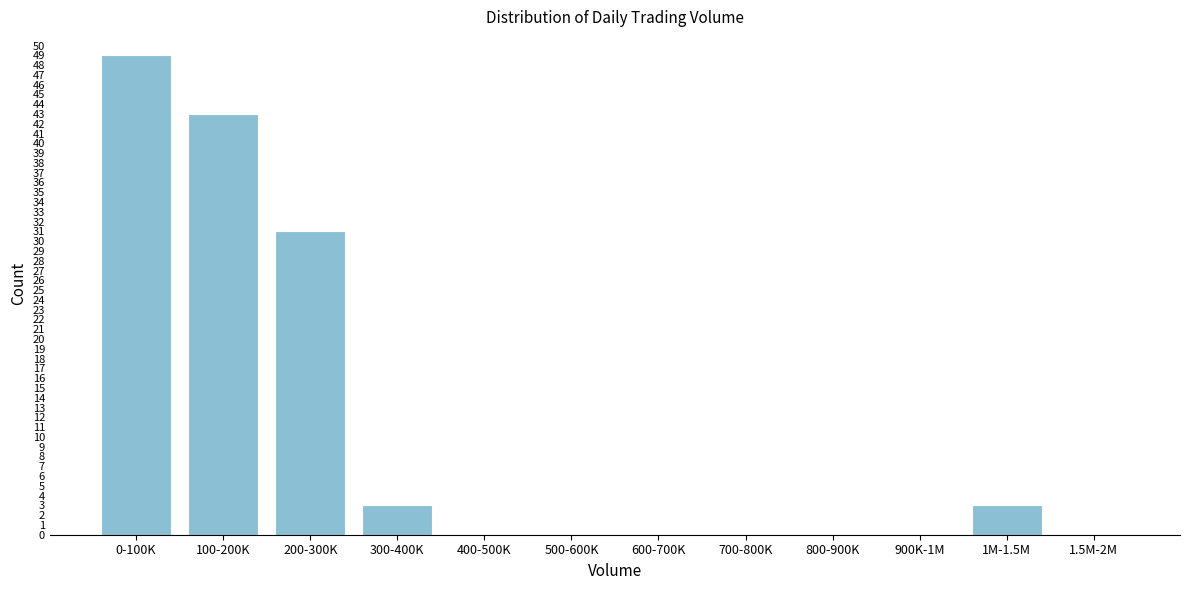

Reading left to right, transcribe all the data shown in this chart.

0-100K=49	100-200K=43	200-300K=31	300-400K=3	400-500K=0	500-600K=0	600-700K=0	700-800K=0	800-900K=0	900K-1M=0	1M-1.5M=3	1.5M-2M=0